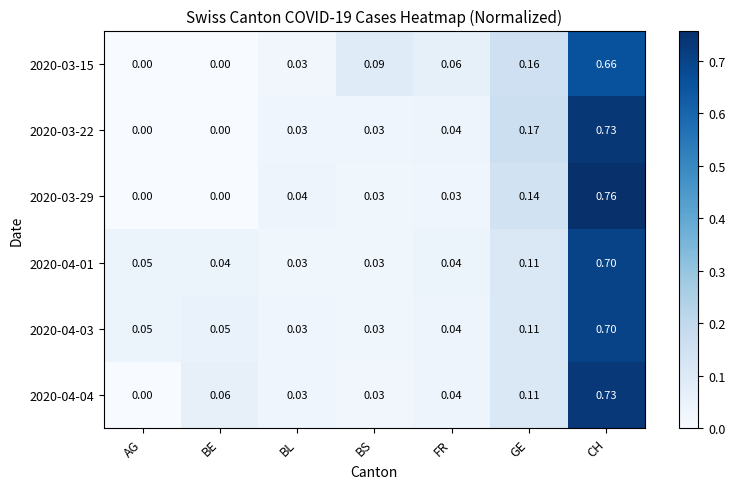

Between AG and BS, which series saw the biggest shift?

2020-03-15